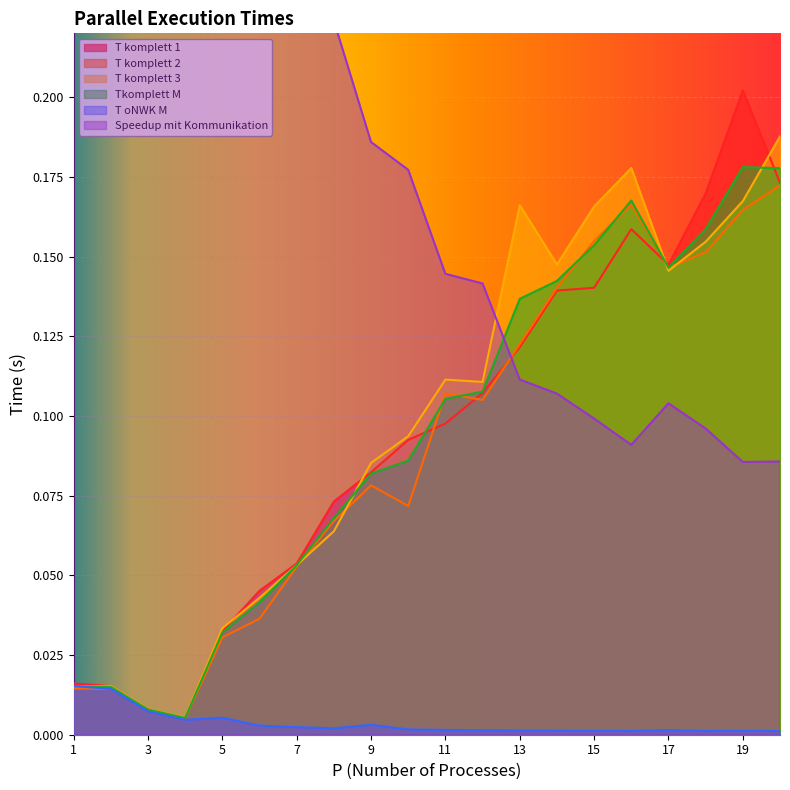

How many distinct data groups are displayed?

6